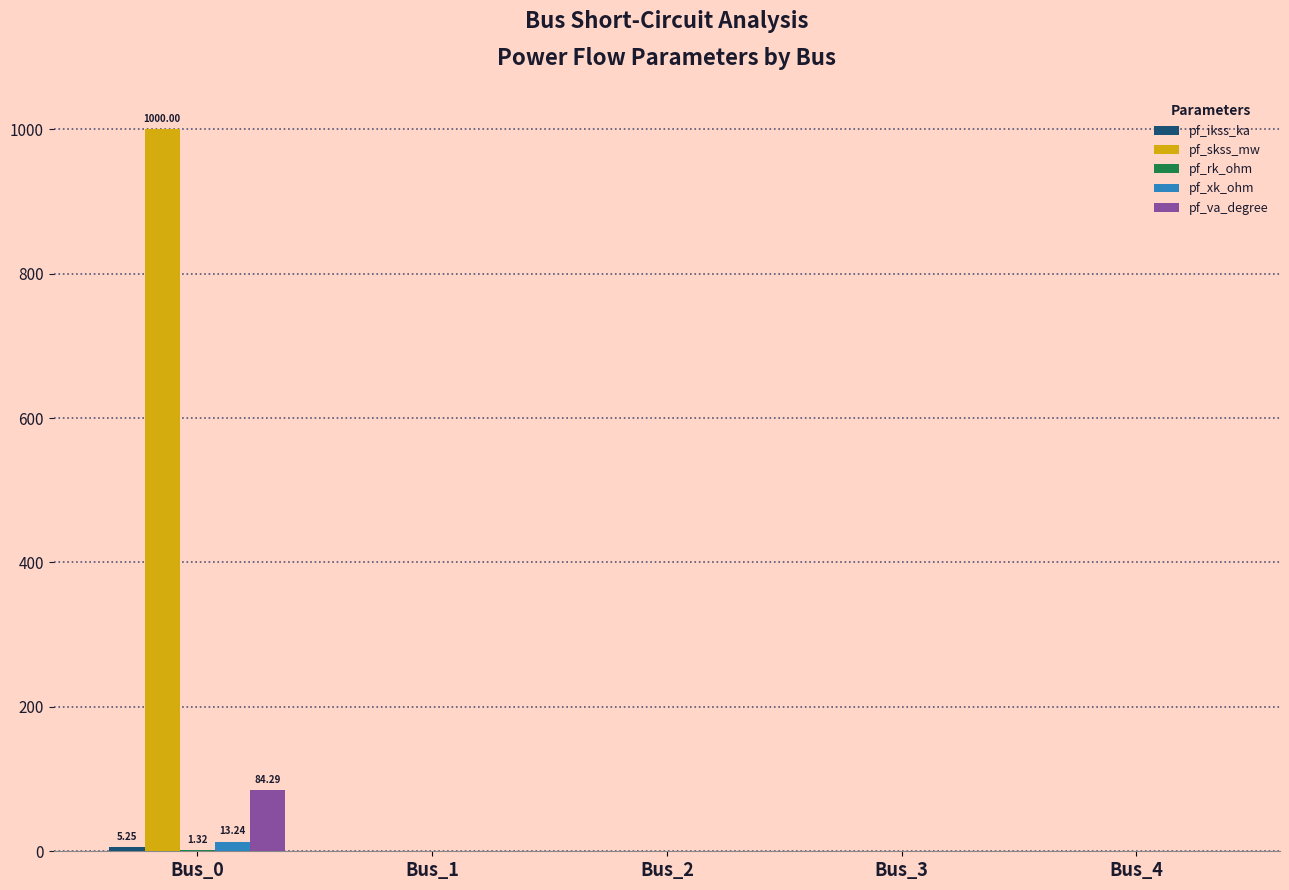

At which category is the sum across all series the highest?

Bus_0